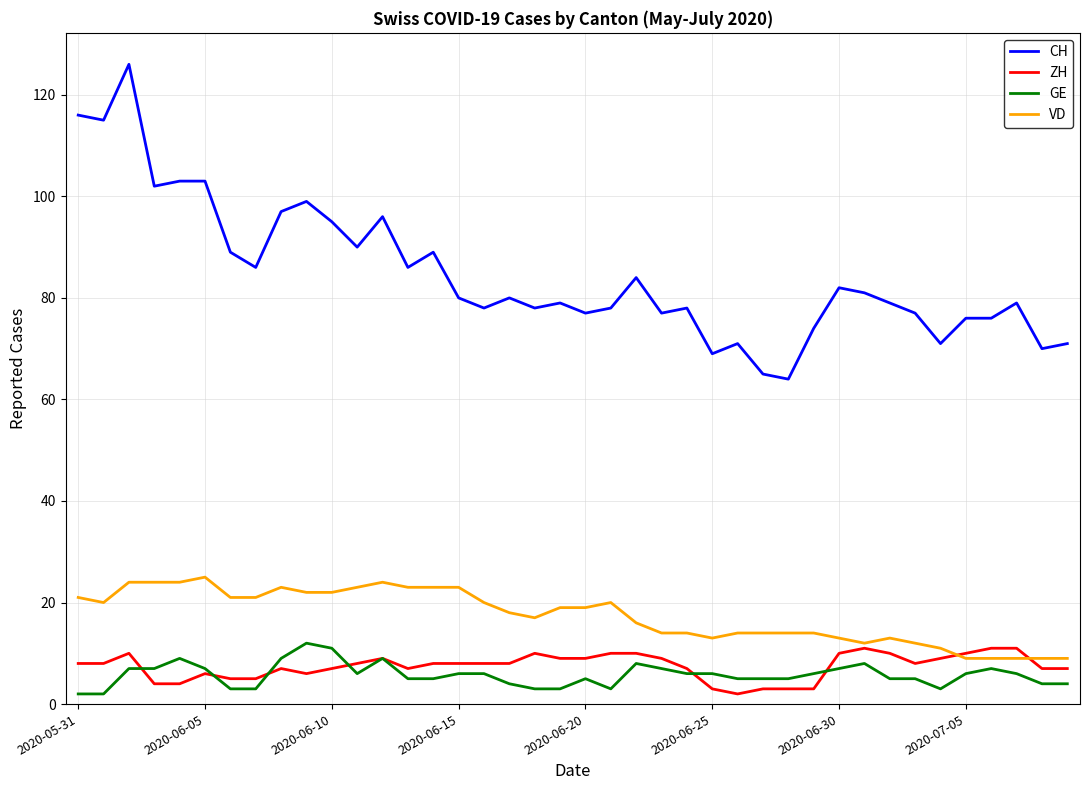

Which series has the widest spread of values?

CH